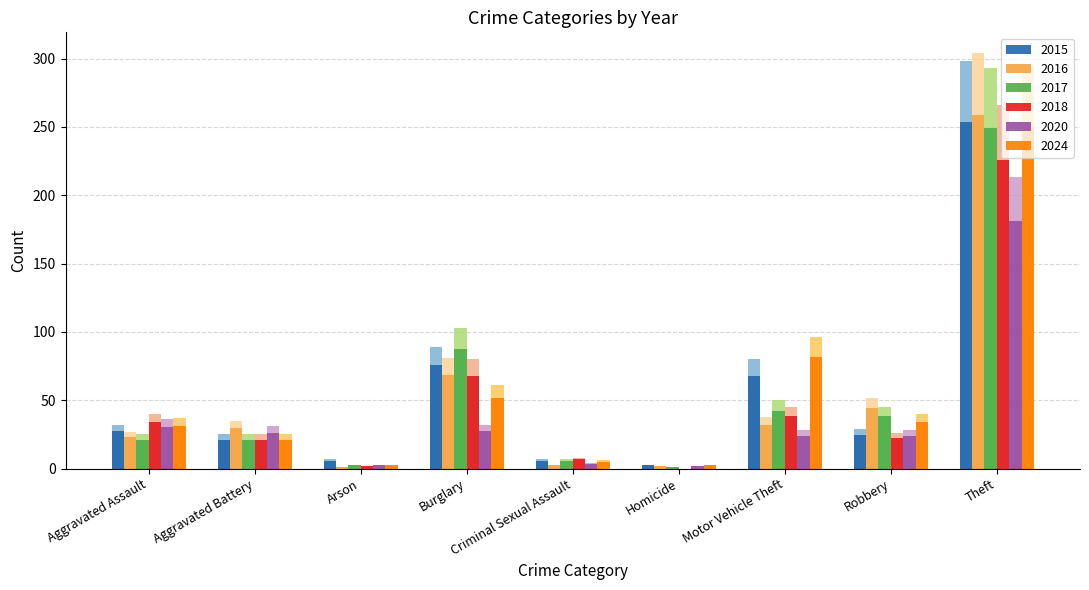

What are all the series names shown in the legend?

2015, 2016, 2017, 2018, 2020, 2024